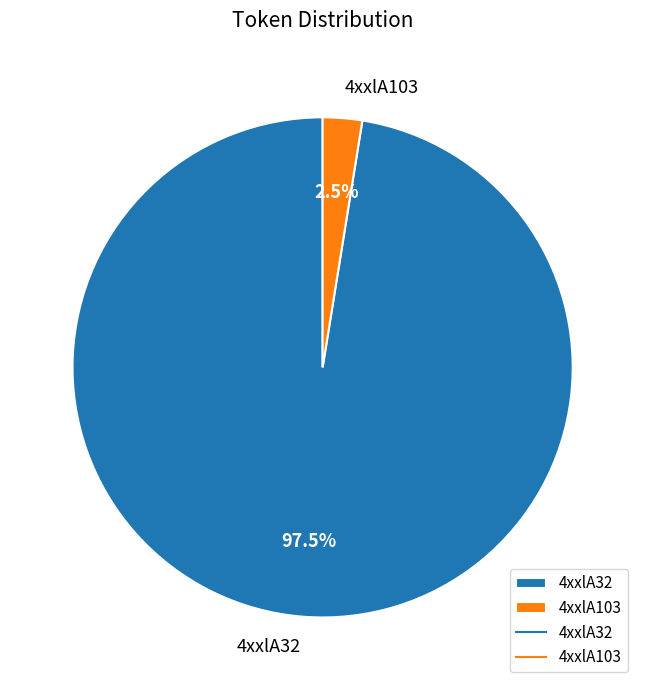

Does any single category account for the majority?

Yes